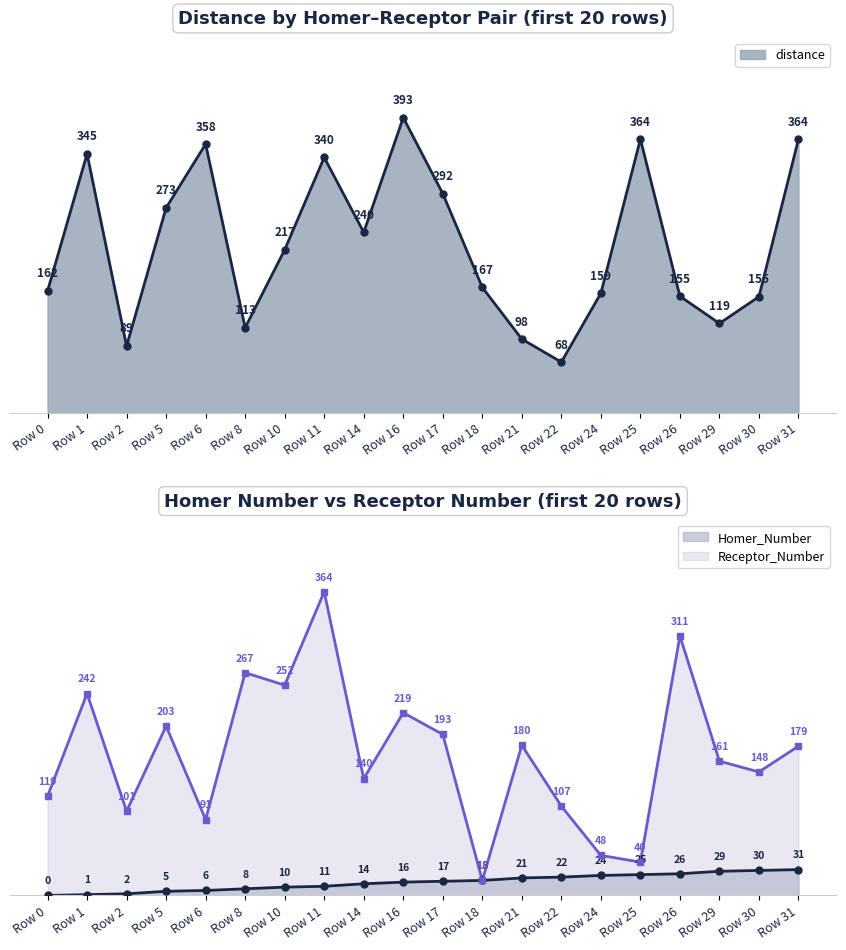

What is the average value?

223.6